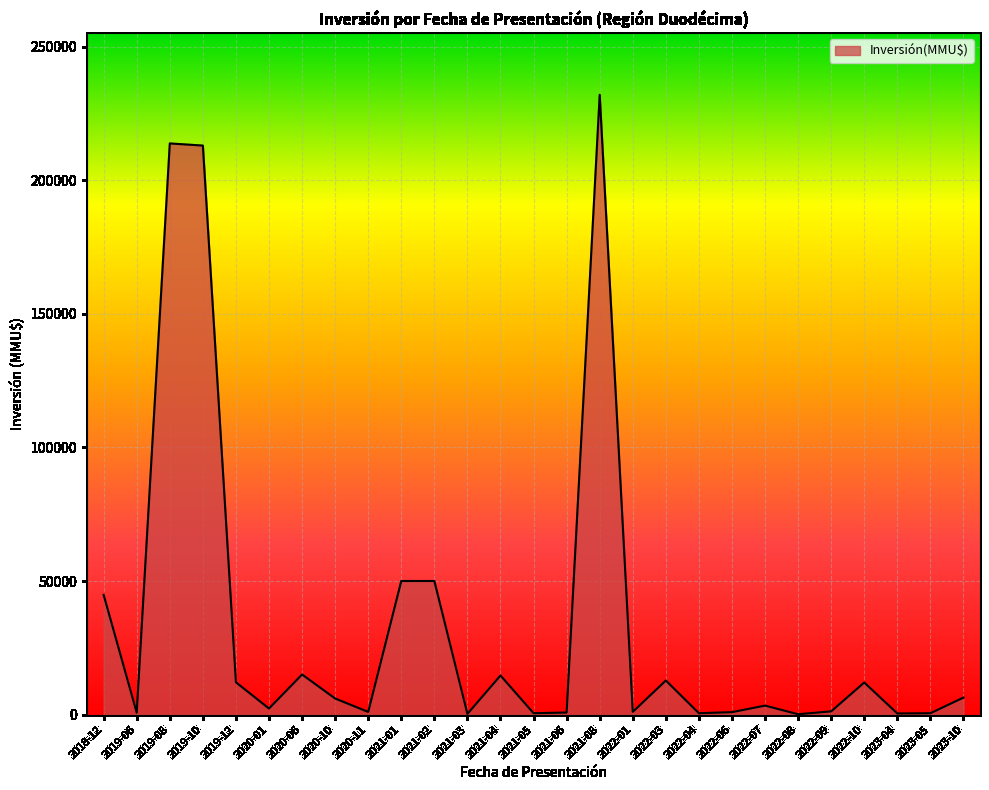

Which has a higher value, 2020-06 or 2019-08?

2019-08